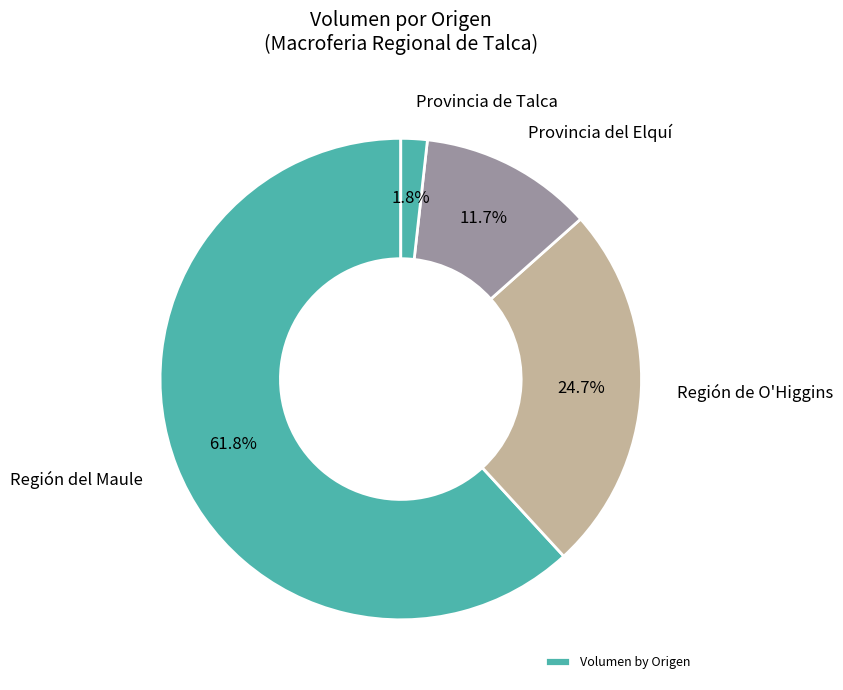

How many slices are in this pie chart?

4